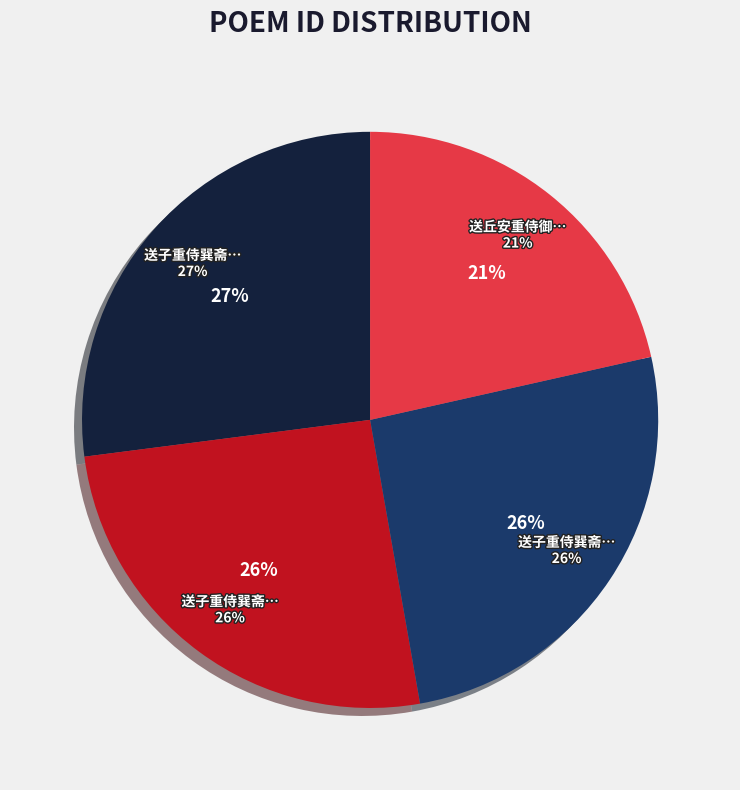

To the nearest percent, what is the difference between the largest and smallest slice percentages?

6%